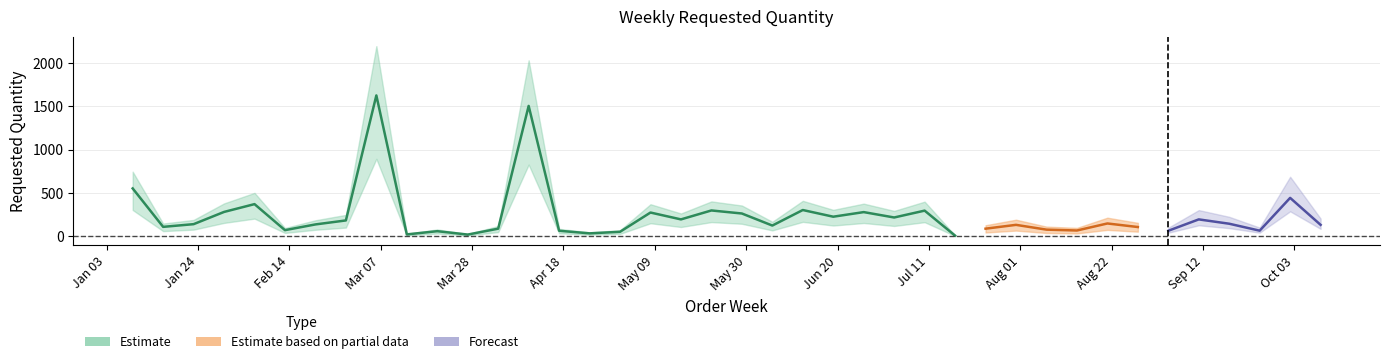

What is the change in value from 2023-04-24 to 2023-09-25?

+31